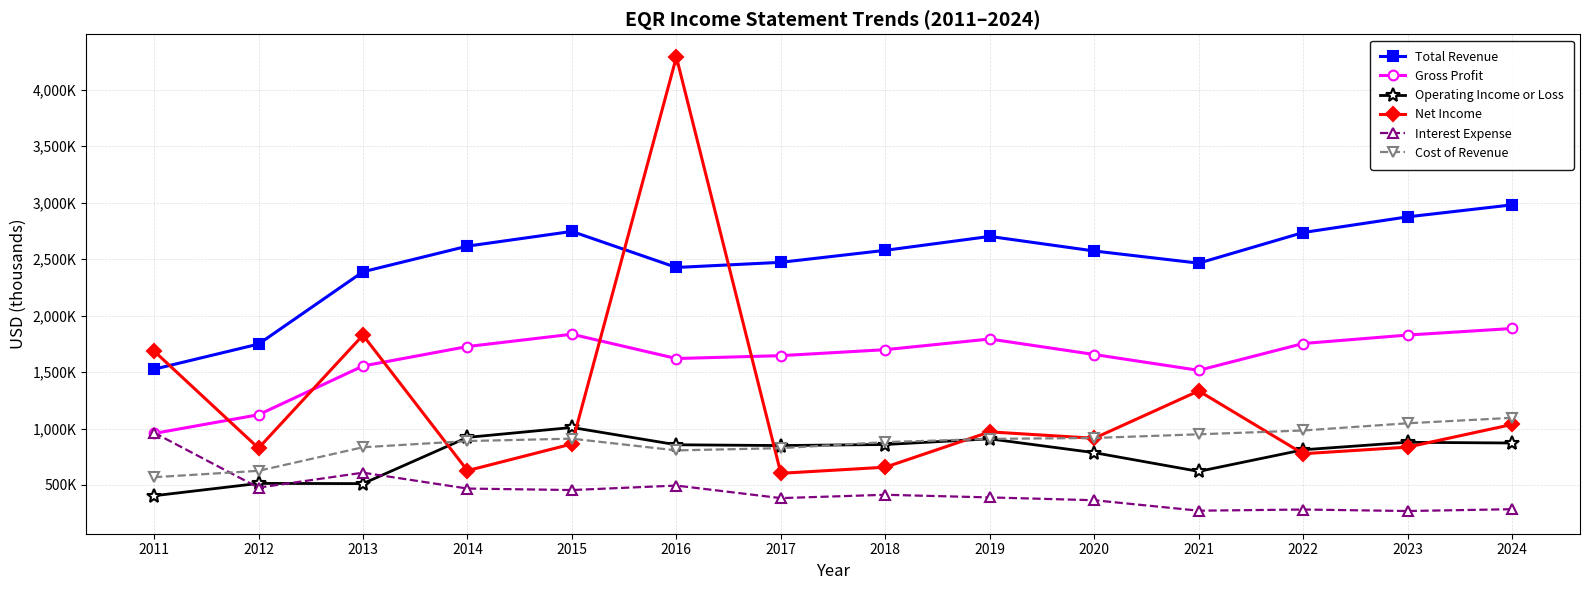

At which category is the sum across all series the highest?

2016